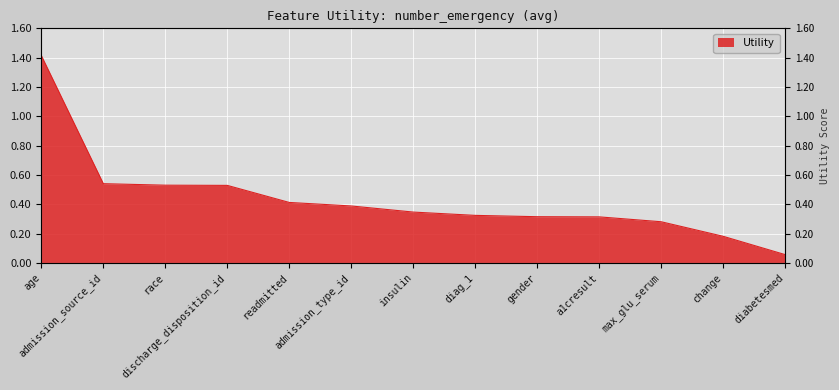

Reading left to right, transcribe all the data shown in this chart.

age=1.4	admission_source_id=0.5	race=0.5	discharge_disposition_id=0.5	readmitted=0.4	admission_type_id=0.4	insulin=0.3	diag_1=0.3	gender=0.3	a1cresult=0.3	max_glu_serum=0.3	change=0.2	diabetesmed=0.1